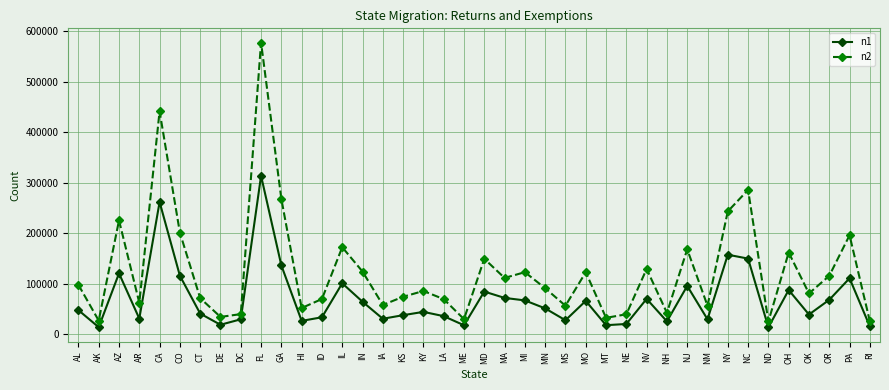

Rank the series at MN from highest to lowest value.

n2, n1